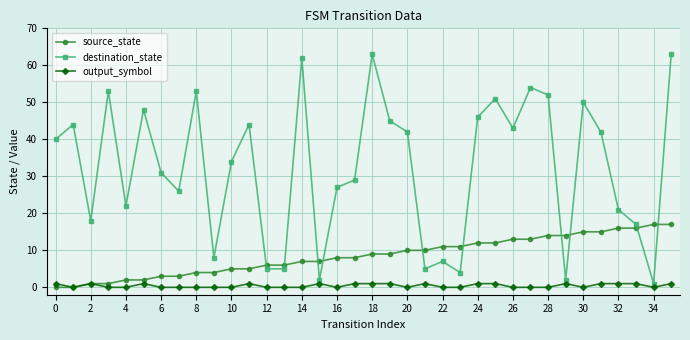

True or false: destination_state has more than 2 interior local peaks.

True